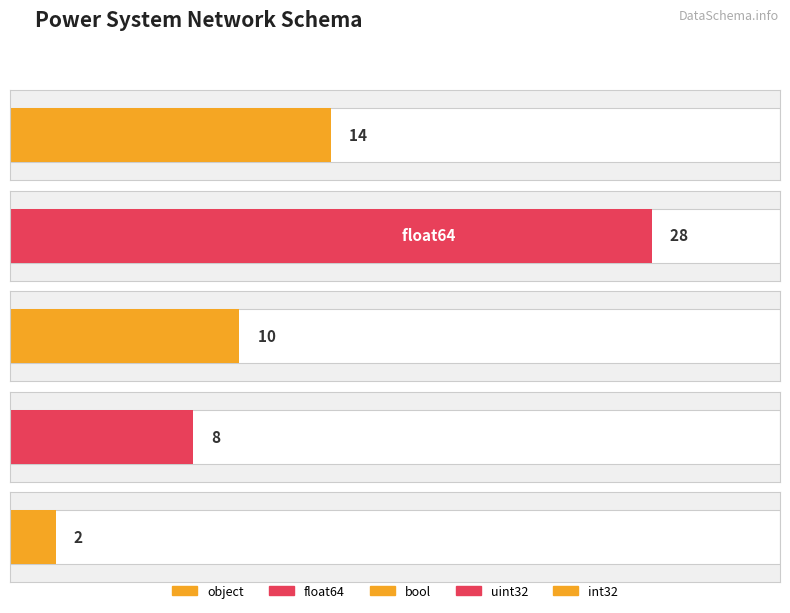

What is the label of the 2nd bar from the right?

uint32